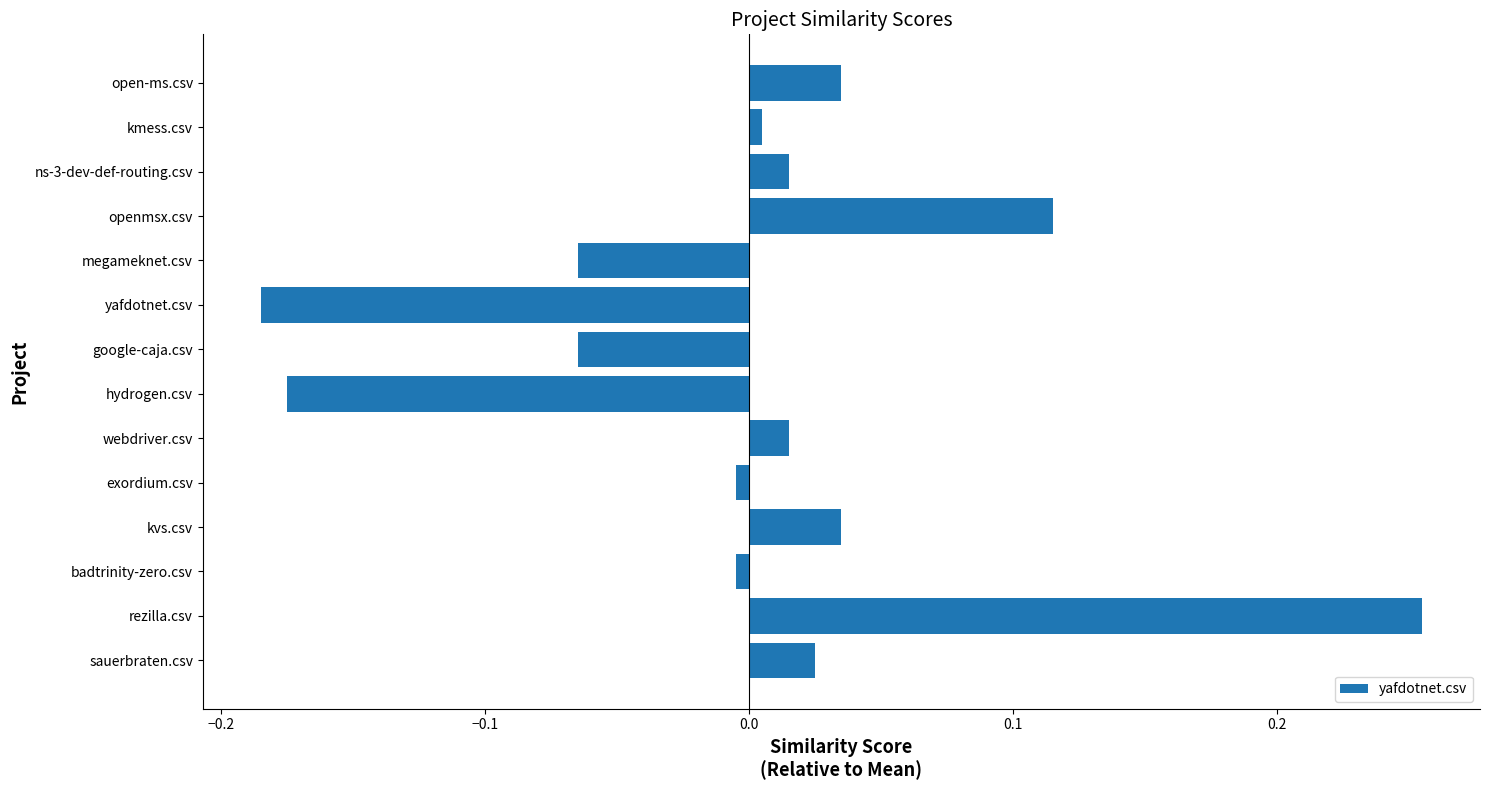

The chart shows a value of 0.1 at open-ms.csv. True or false?

False